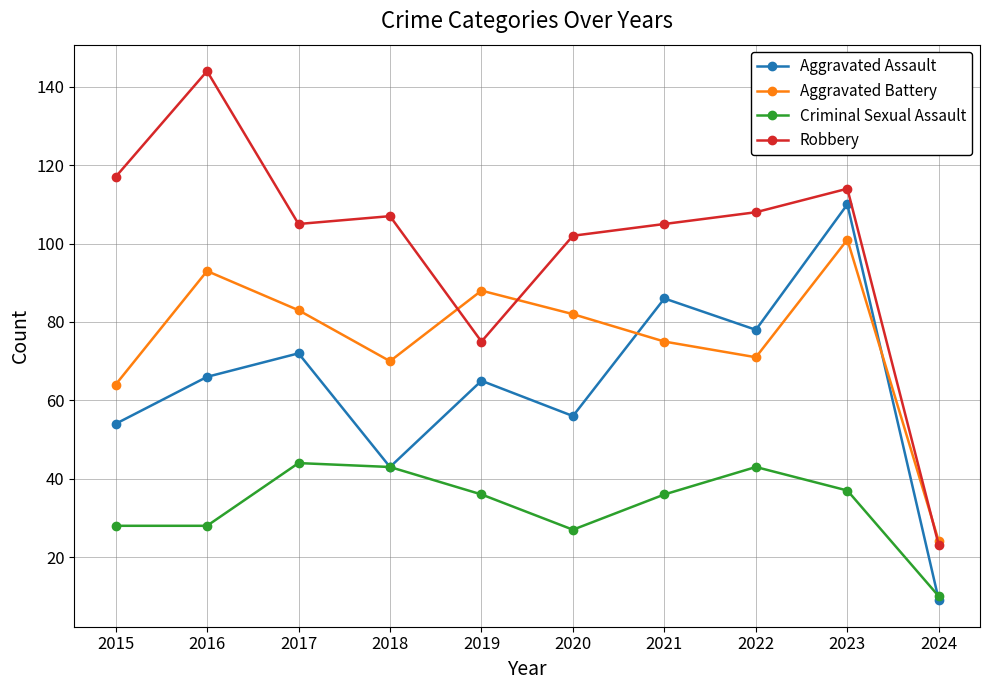

True or false: Criminal Sexual Assault and Aggravated Battery cross at least once.

False